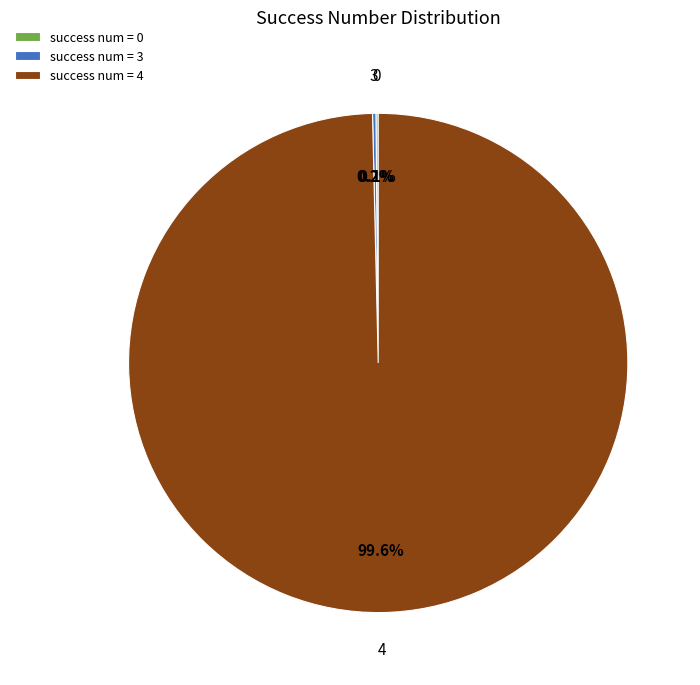

Is there a majority slice in this chart?

Yes